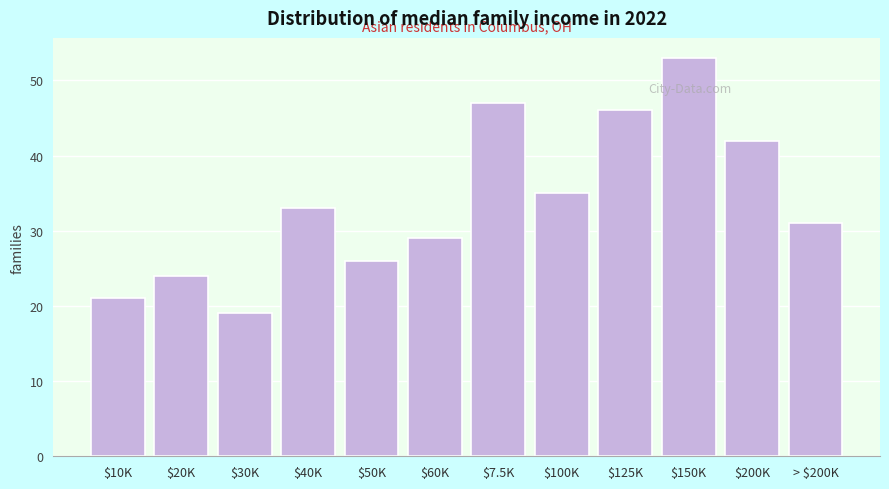

Reading left to right, extract all data points from this chart.

21	24	19	33	26	29	47	35	46	53	42	31